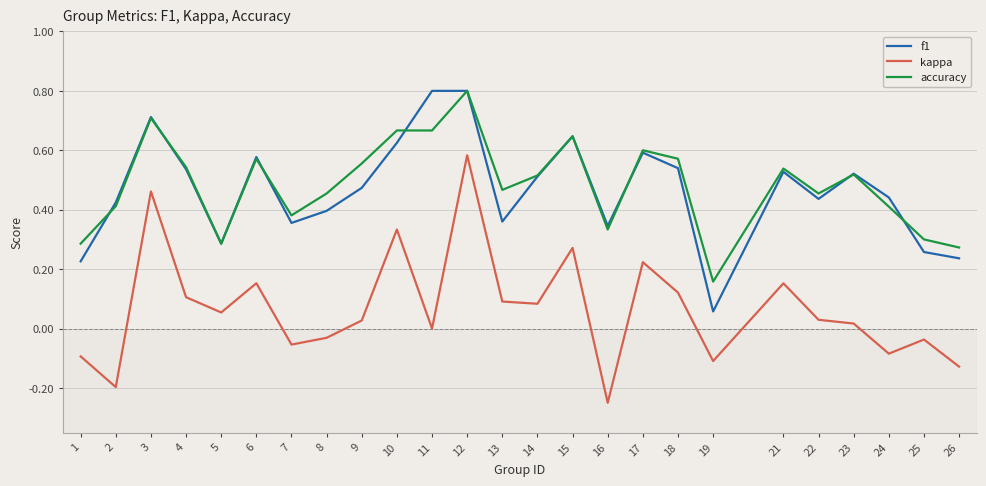

Which category has the lowest value in the accuracy series?

19